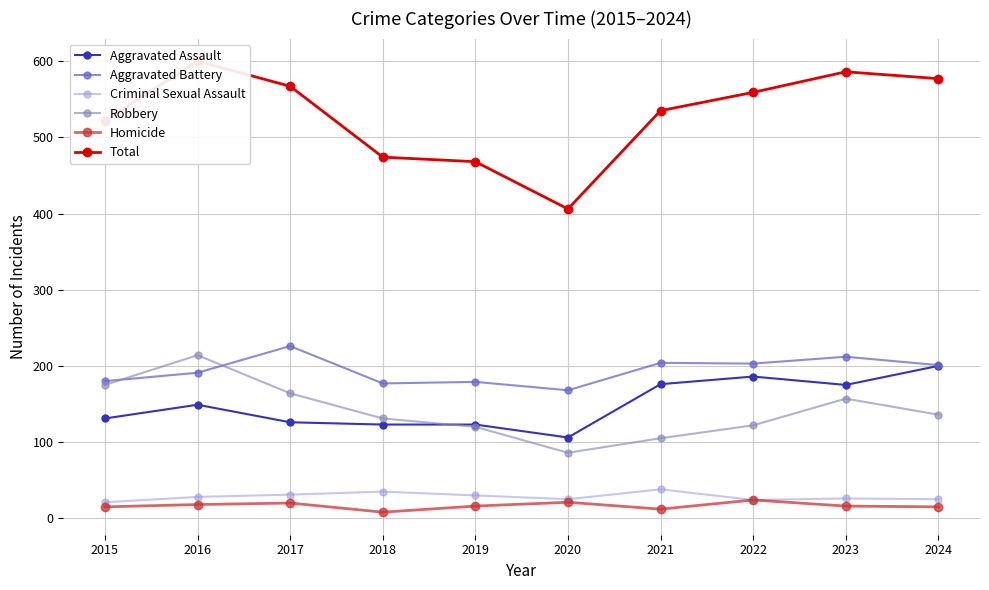

What are all the series names shown in the legend?

Aggravated Assault, Aggravated Battery, Criminal Sexual Assault, Robbery, Homicide, Total